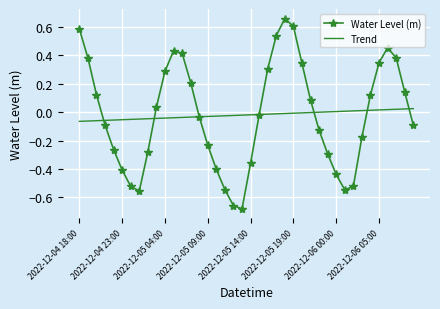

Which series has the widest spread of values?

Water Level (m)